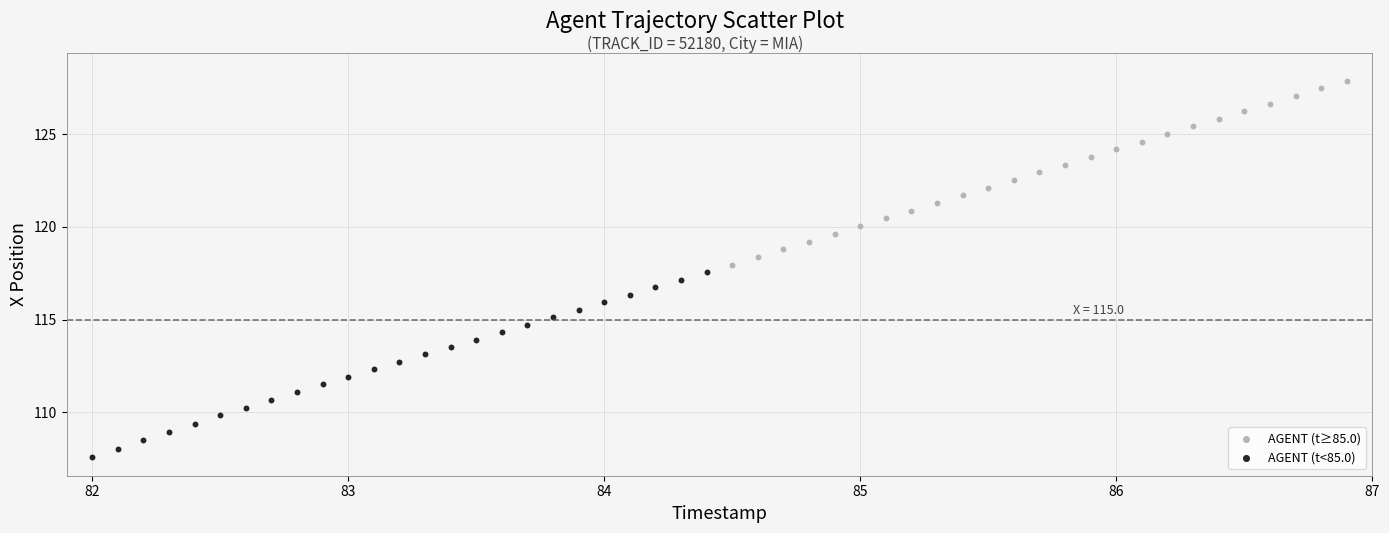

Which series contains the lowest Y value?

AGENT (t<85.0)